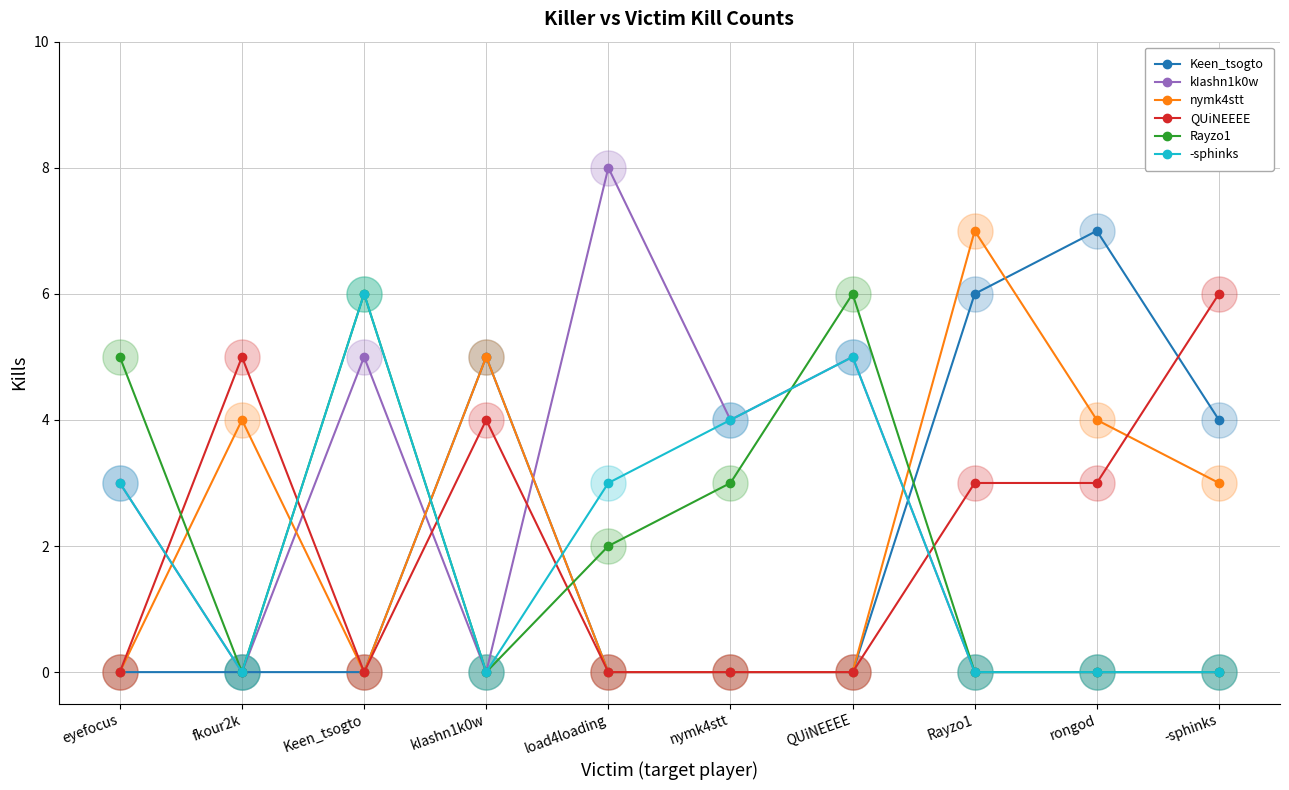

Which series has the widest spread of values?

kIashn1k0w